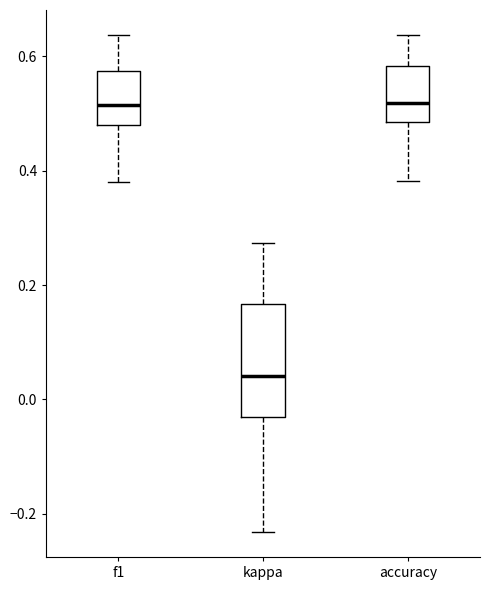

Comparing the boxes themselves (not the whiskers), which one is the tallest?

kappa